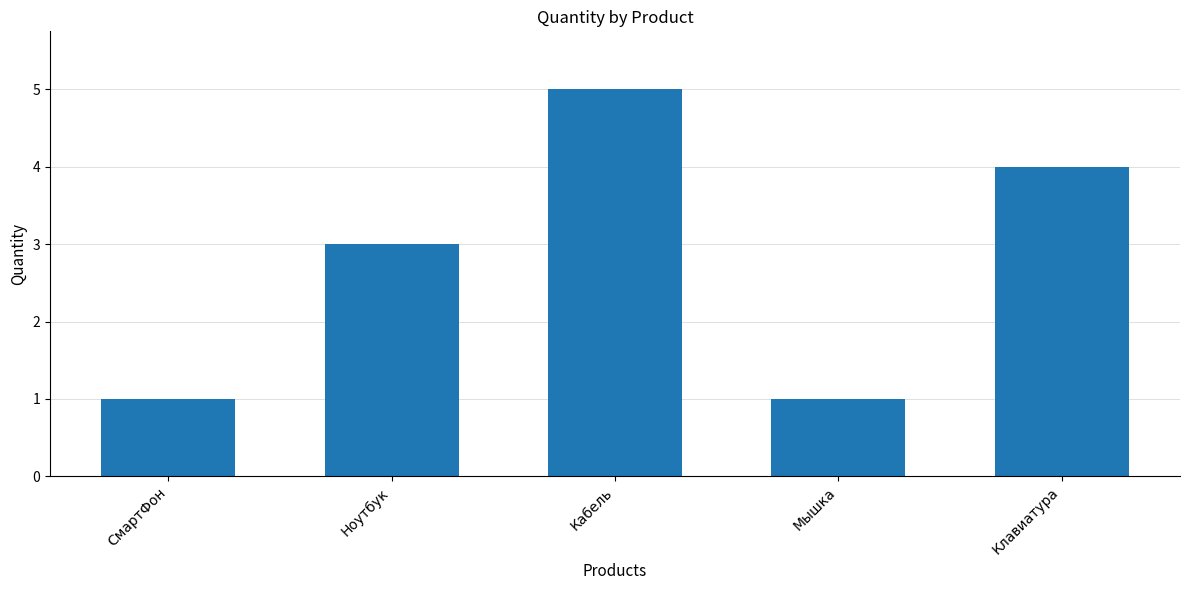

Which has a higher value, Мышка or Клавиатура?

Клавиатура